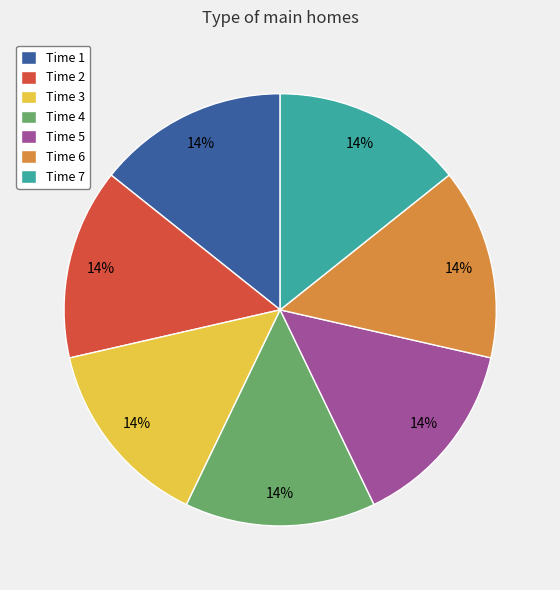

Approximately how many times larger is the value at Time 7 compared to Time 2?

1.0